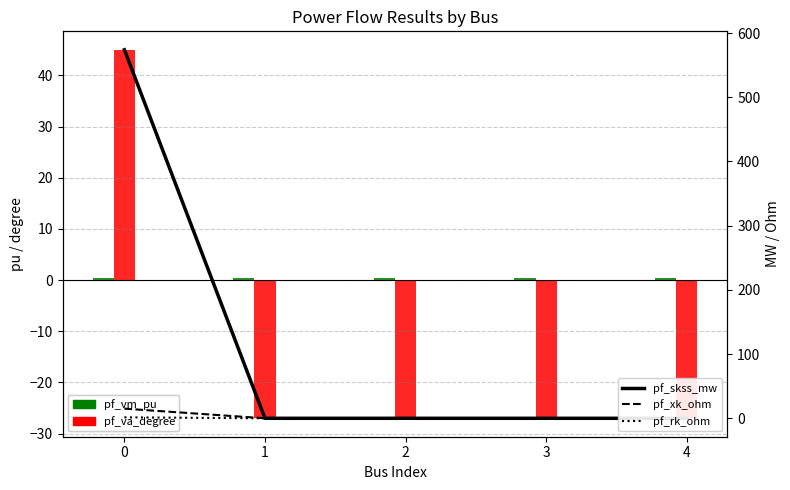

Is the value of pf_va_degree at 1 greater than the value of pf_rk_ohm (Ohm) at 3?

No